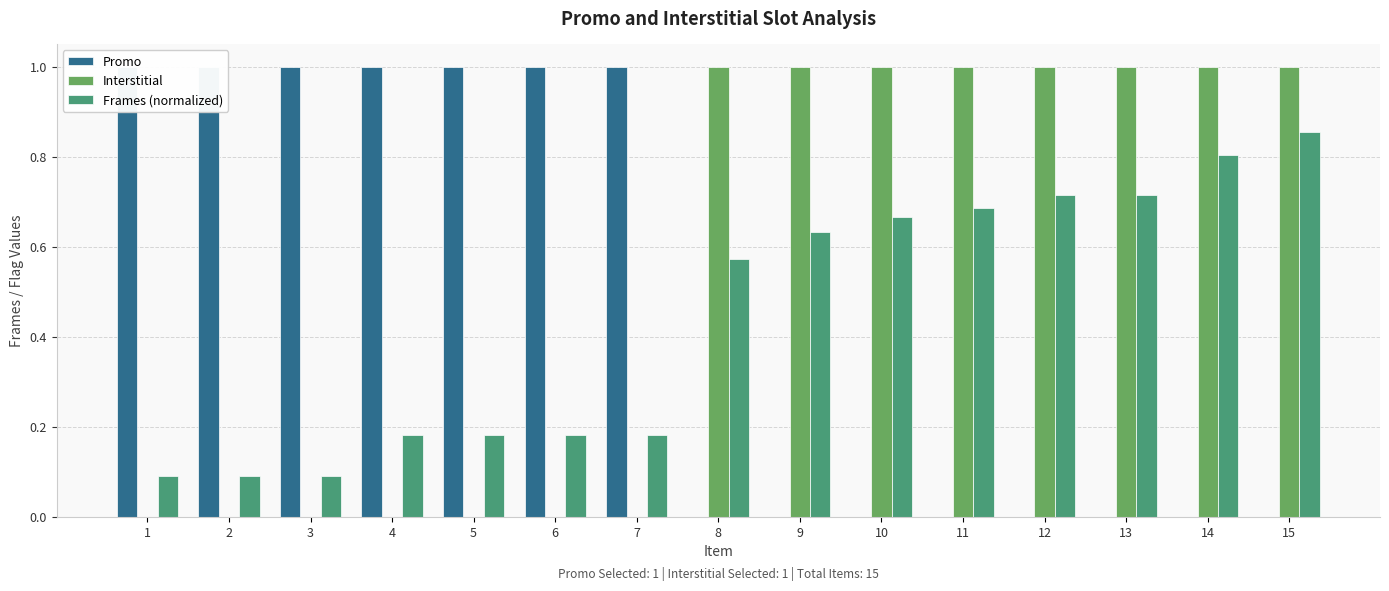

At which category is the sum across all series the highest?

15